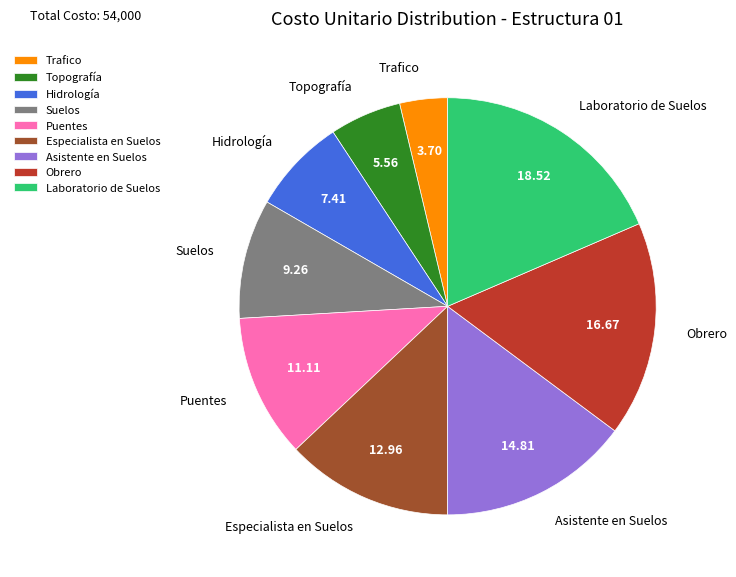

Is the sum of Trafico and Especialista en Suelos greater than half?

No